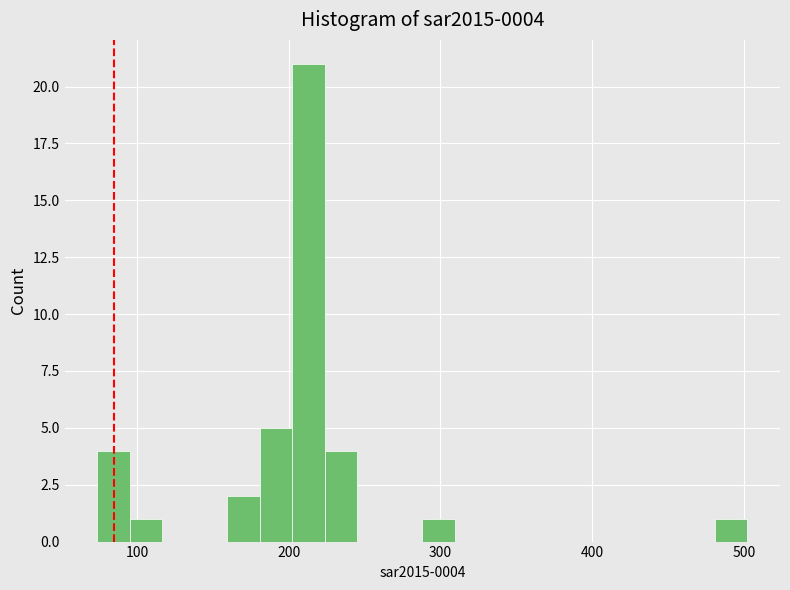

Around what value on the x-axis is the tallest bar? Give the approximate position of its centre, as read against the axis.

210